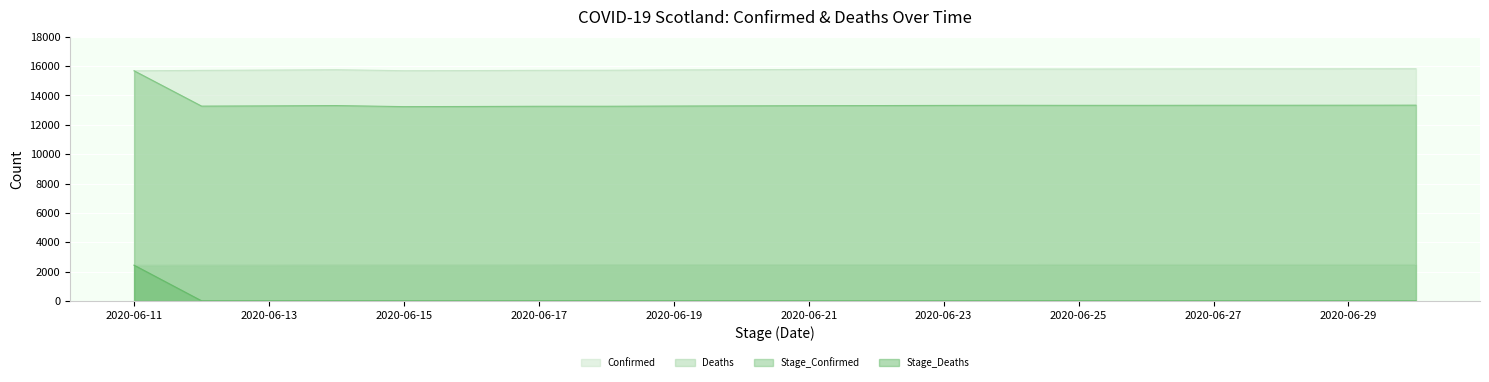

What is the highest value of the Stage_Confirmed series?

15682